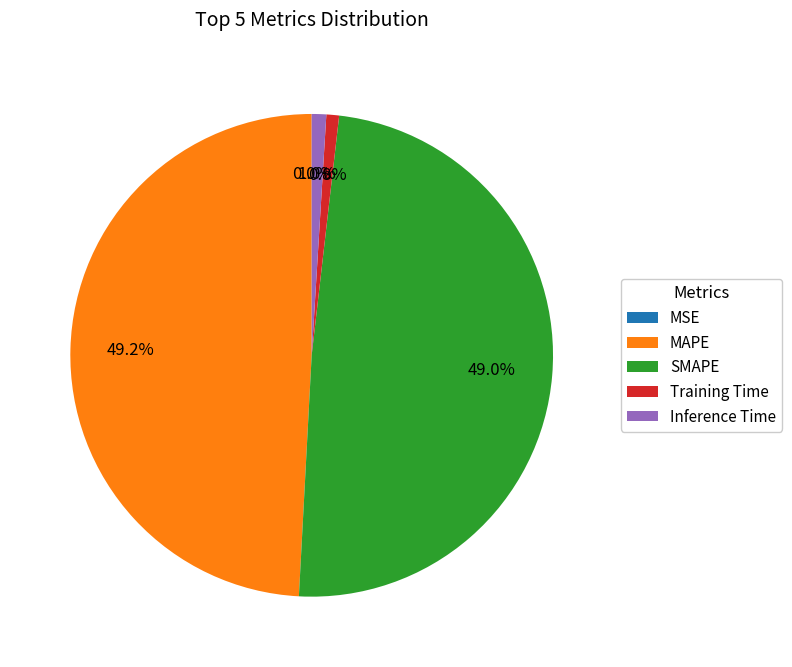

Is there a majority slice in this chart?

No